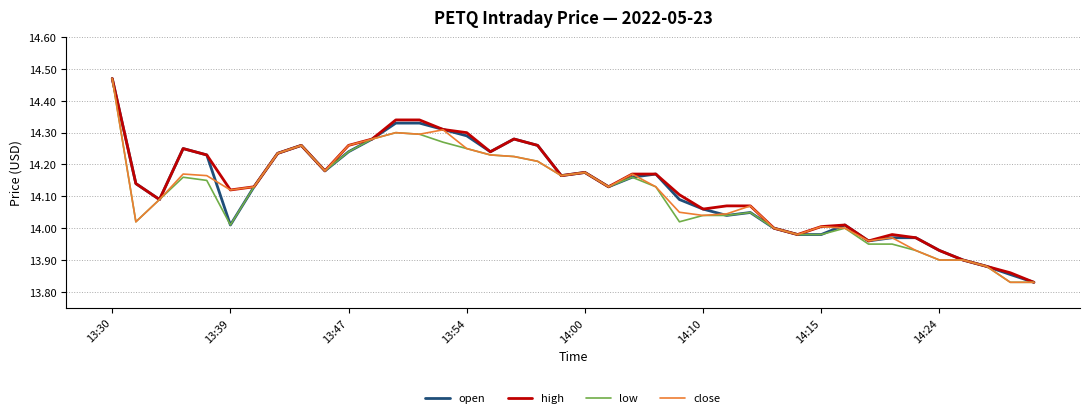

What is the label of the 18th point from the left?

17